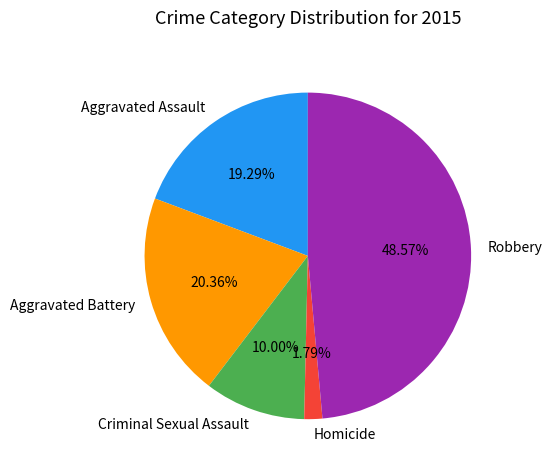

How much of the chart is everything except Homicide?

98.2%